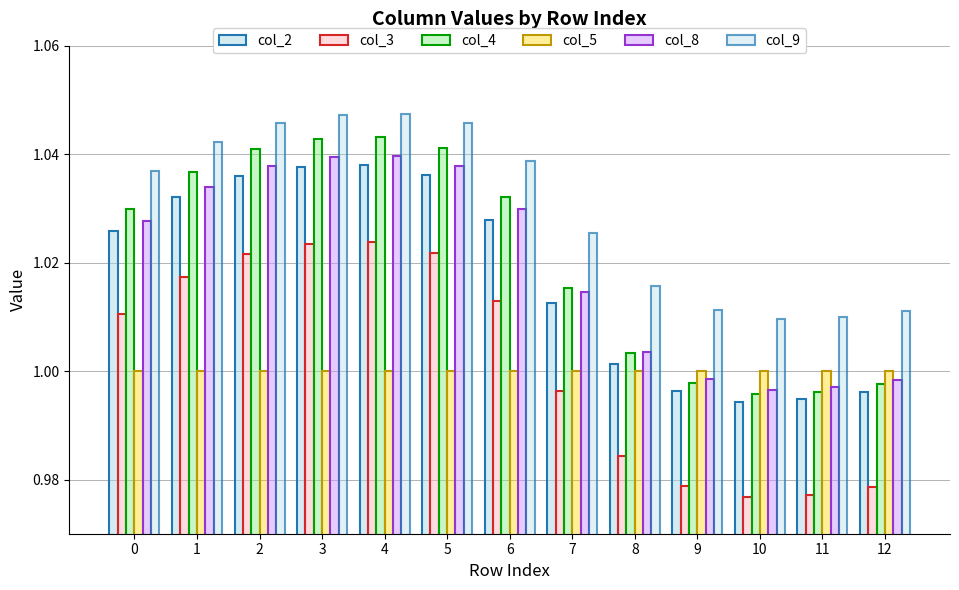

How many data points in col_4 are above 1?

9